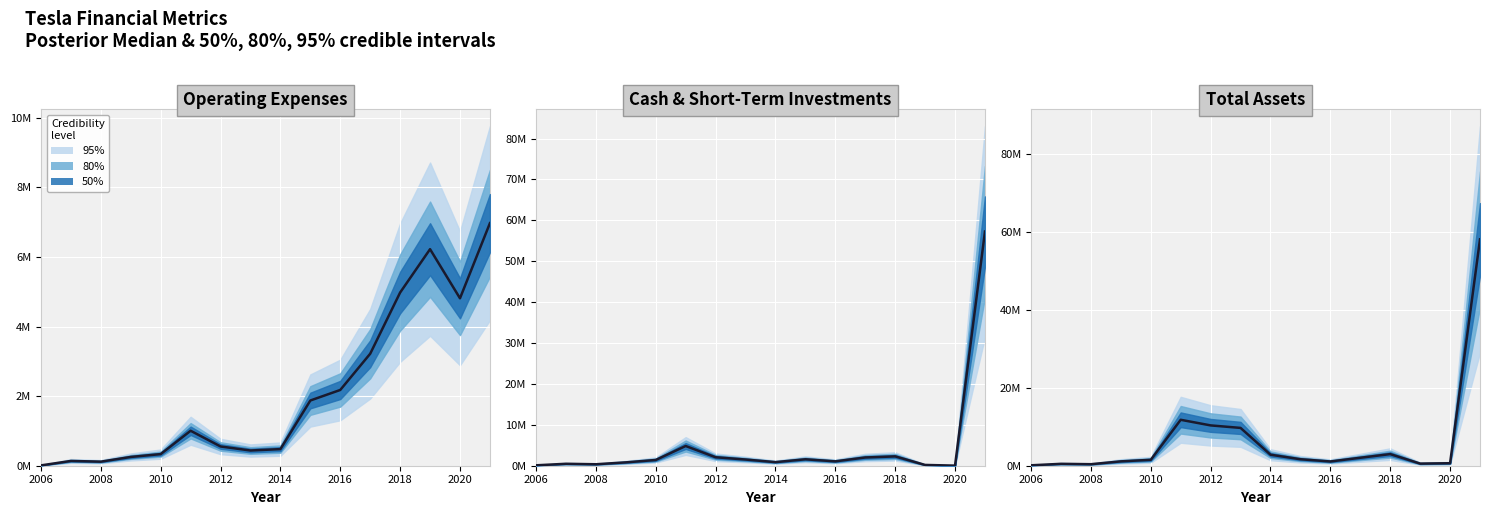

What is the difference between the maximum and second lowest values?

57.7